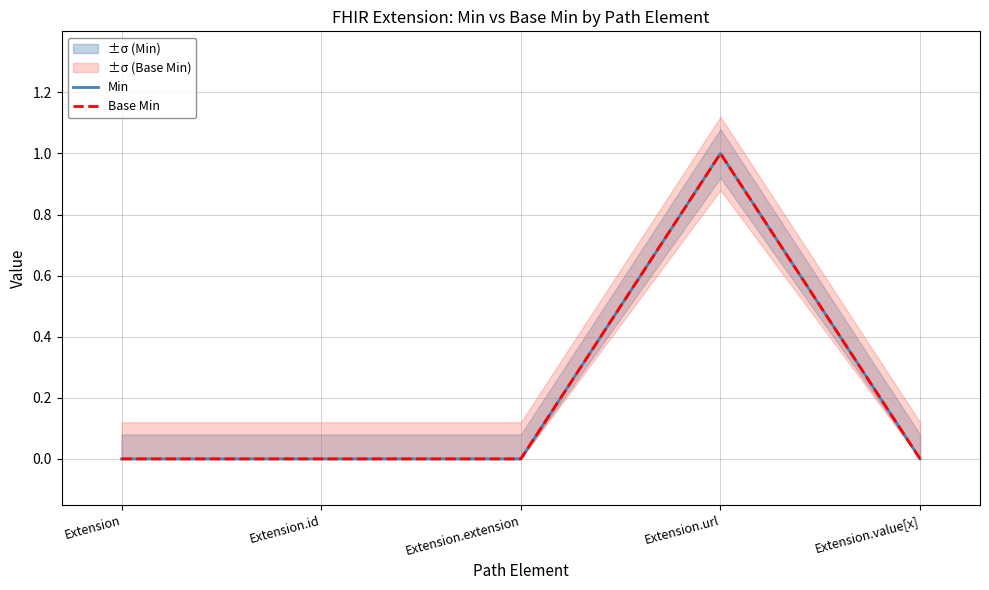

Is this an area chart (filled region under the line)?

No